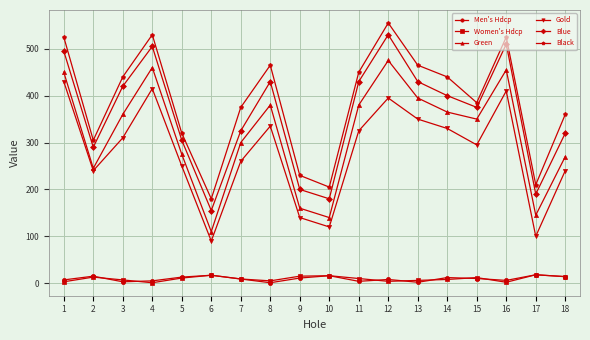

In Blue, how many points are higher than both neighbors (excluding endpoints)?

4